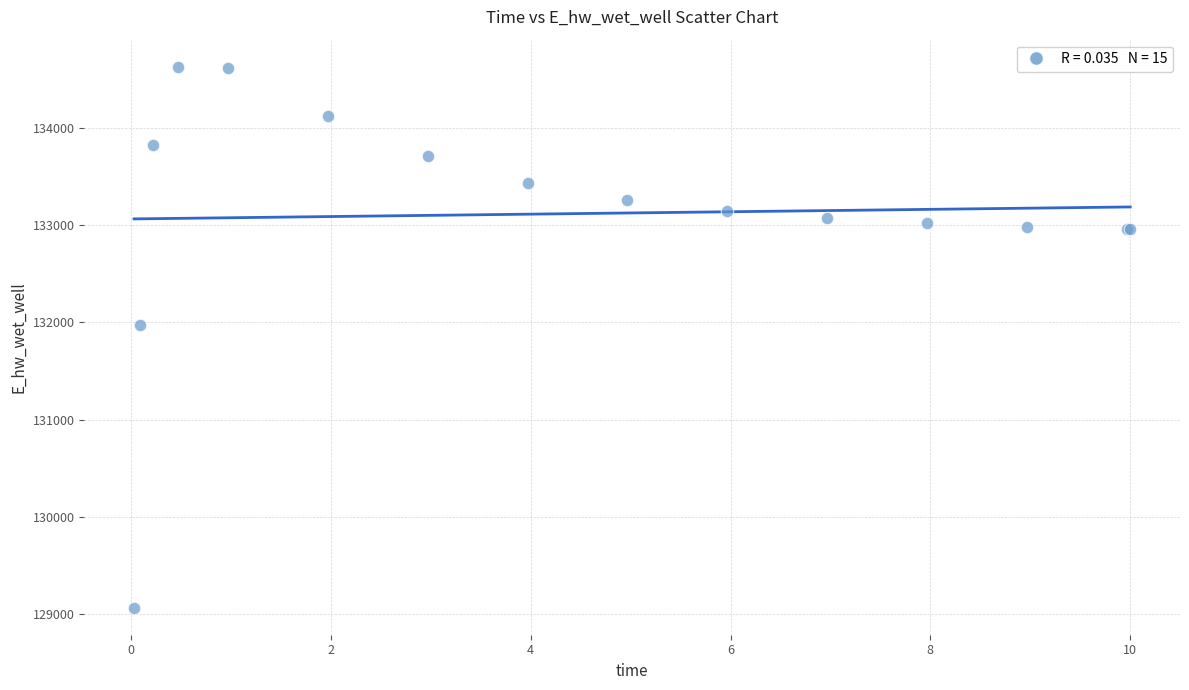

What Y value in the scatter plot is closest to 131847?

131967.9